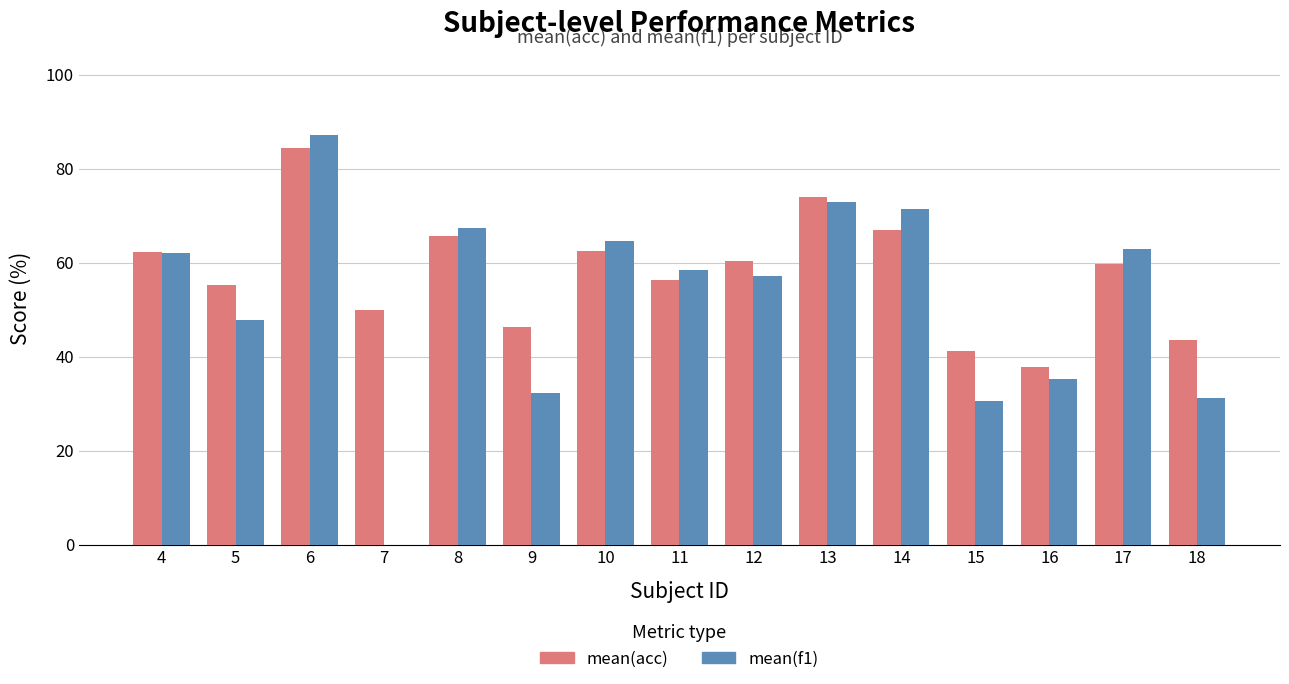

Is the value of mean(acc) at 6 greater than the value of mean(f1) at 5?

Yes